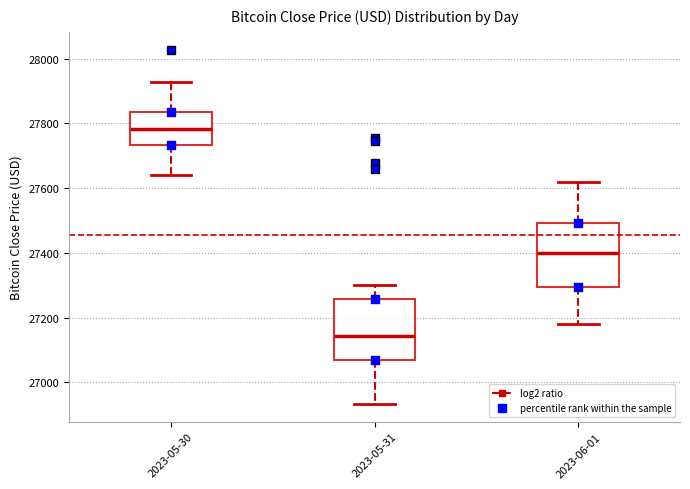

Which box's median line is the lowest?

2023-05-31